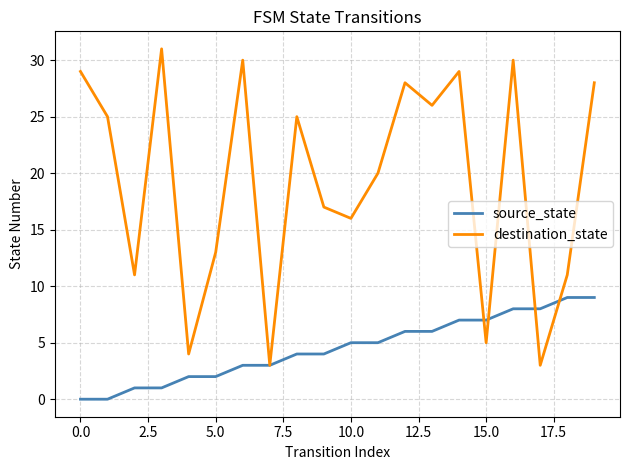

What is the greatest value displayed?

31